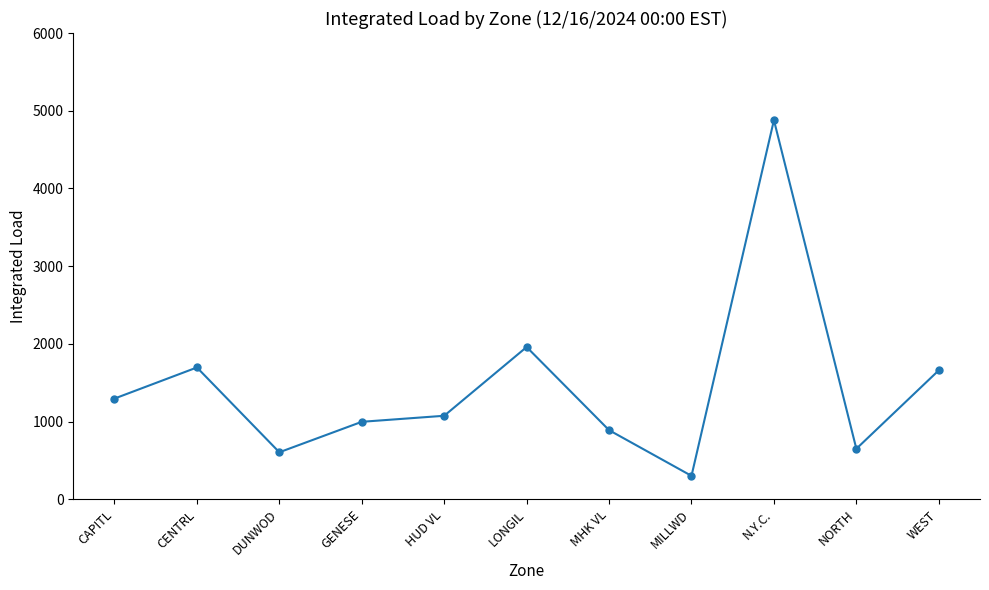

Is it true that the value at LONGIL is 3363.9?

False